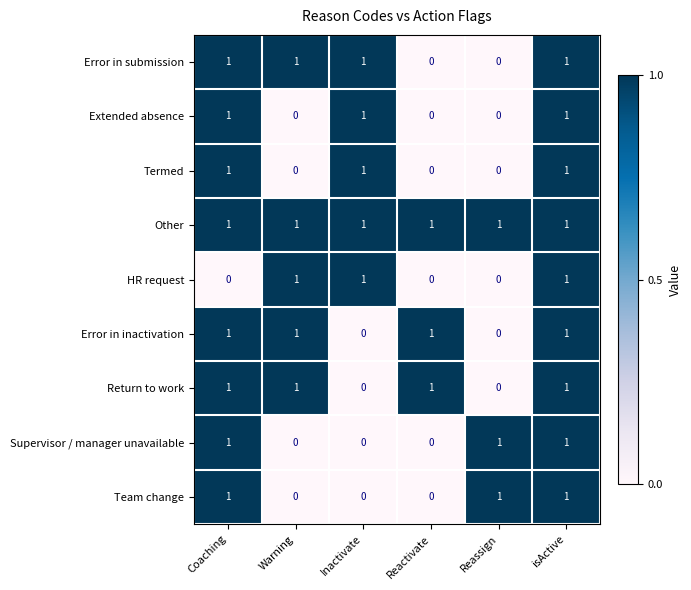

Count the Termed values in the range 0 to 1.

6